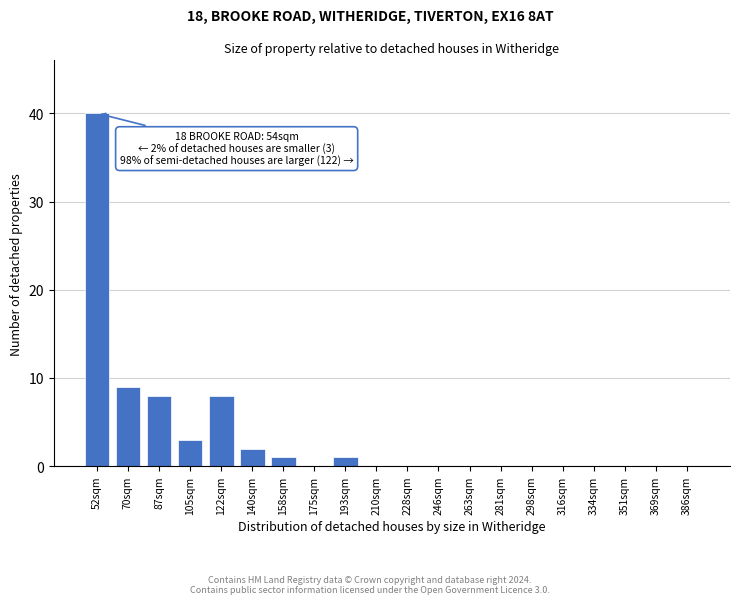

Reading left to right, list all the values displayed in this chart.

52sqm=40	70sqm=9	87sqm=8	105sqm=3	122sqm=8	140sqm=2	158sqm=1	175sqm=0	193sqm=1	210sqm=0	228sqm=0	246sqm=0	263sqm=0	281sqm=0	298sqm=0	316sqm=0	334sqm=0	351sqm=0	369sqm=0	386sqm=0